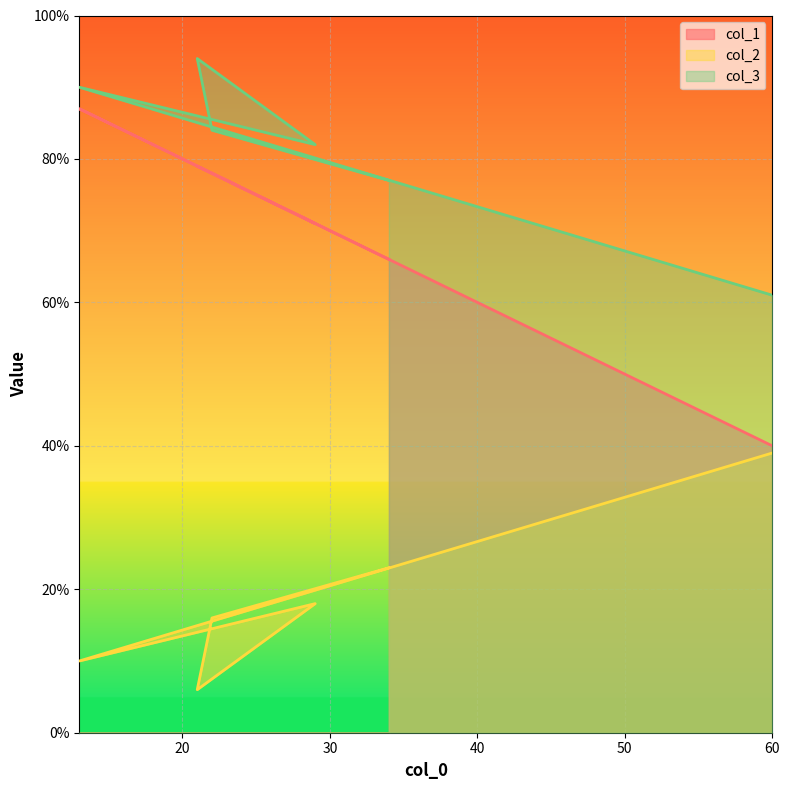

What is the smallest value displayed?

6